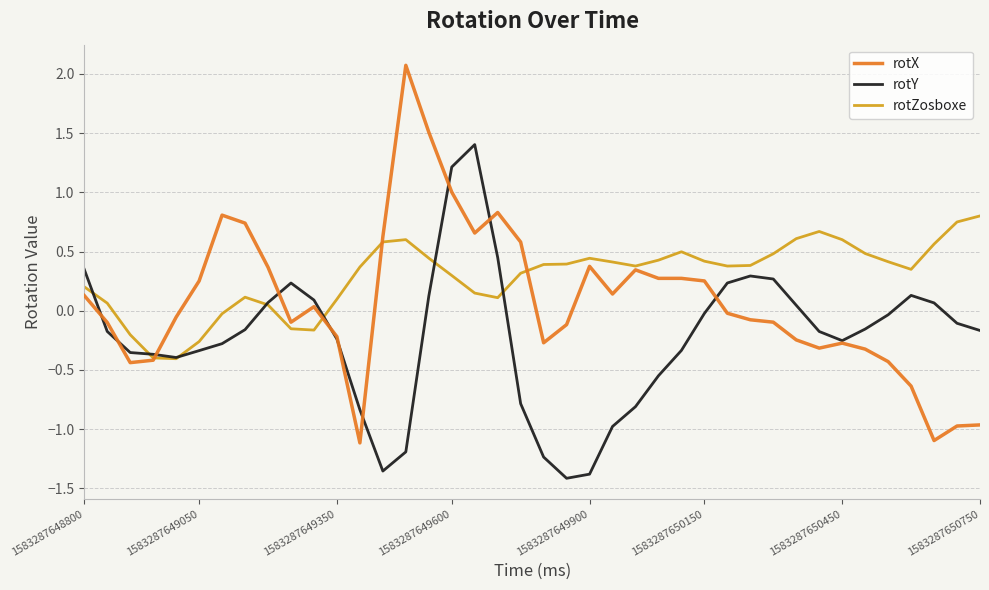

What is the minimum value for rotX?

-1.1